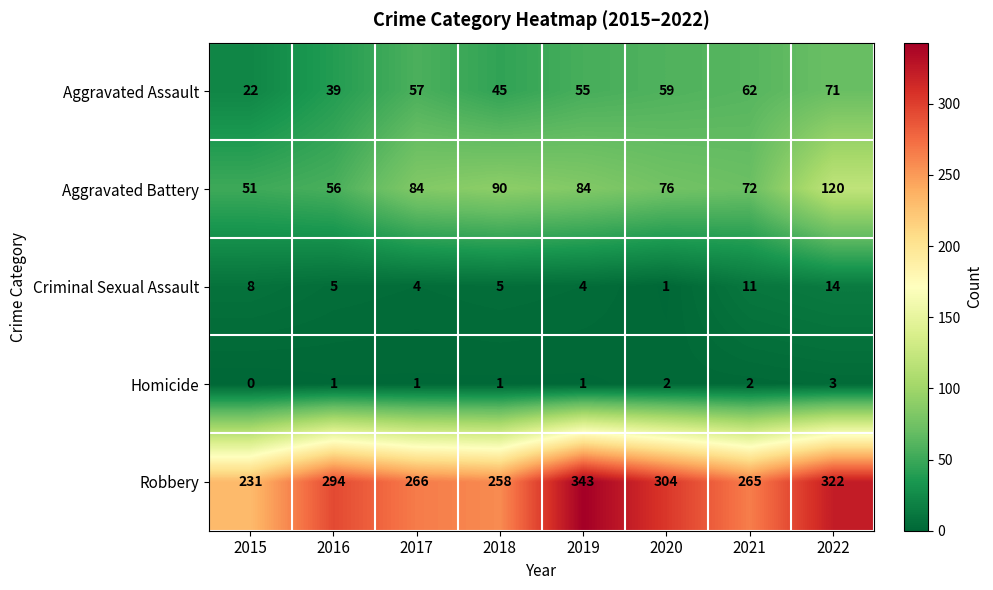

What is the difference between the Aggravated Assault values at 2021 and 2015?

40